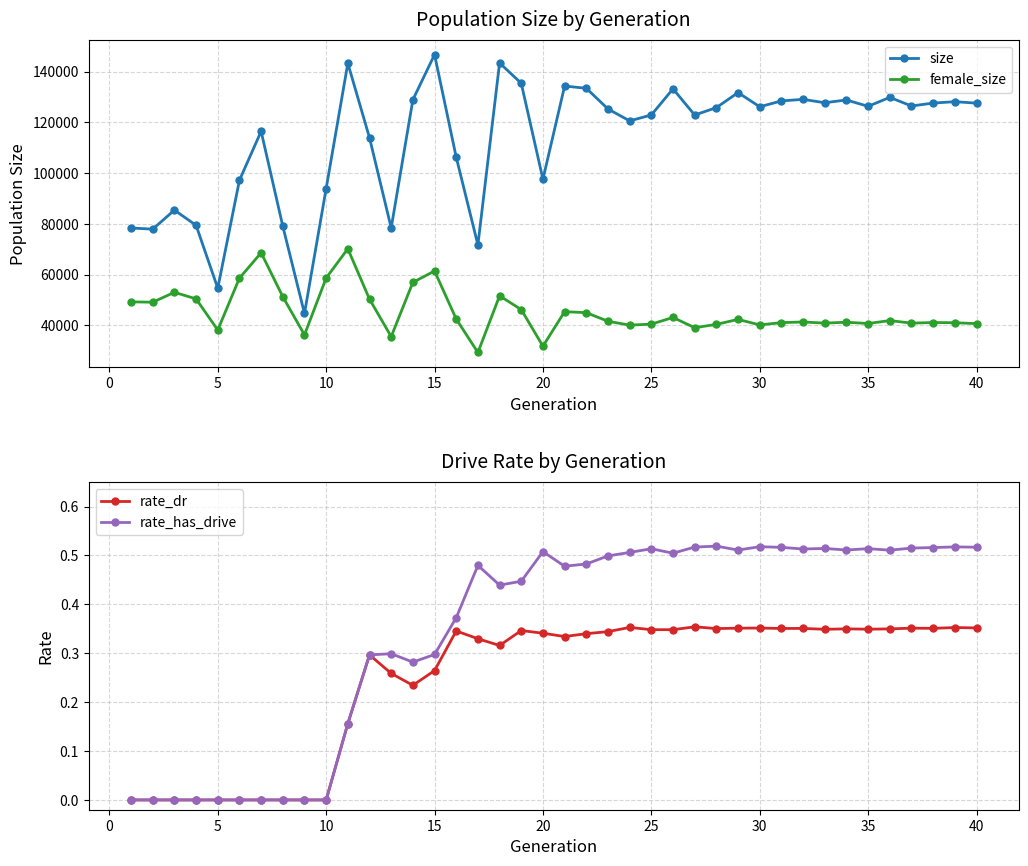

How many series are shown in this chart?

4